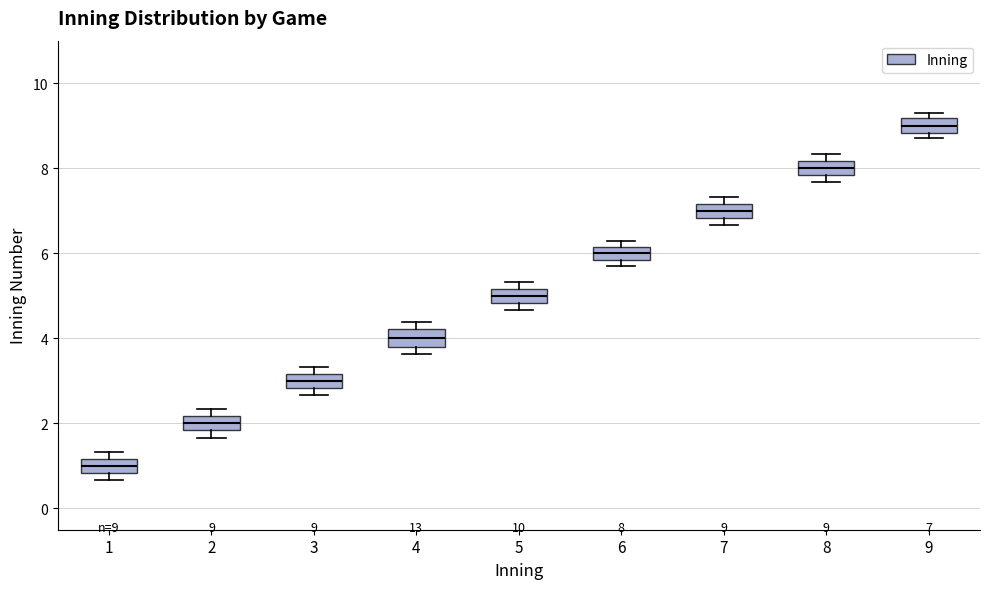

Which box has the highest median line?

9